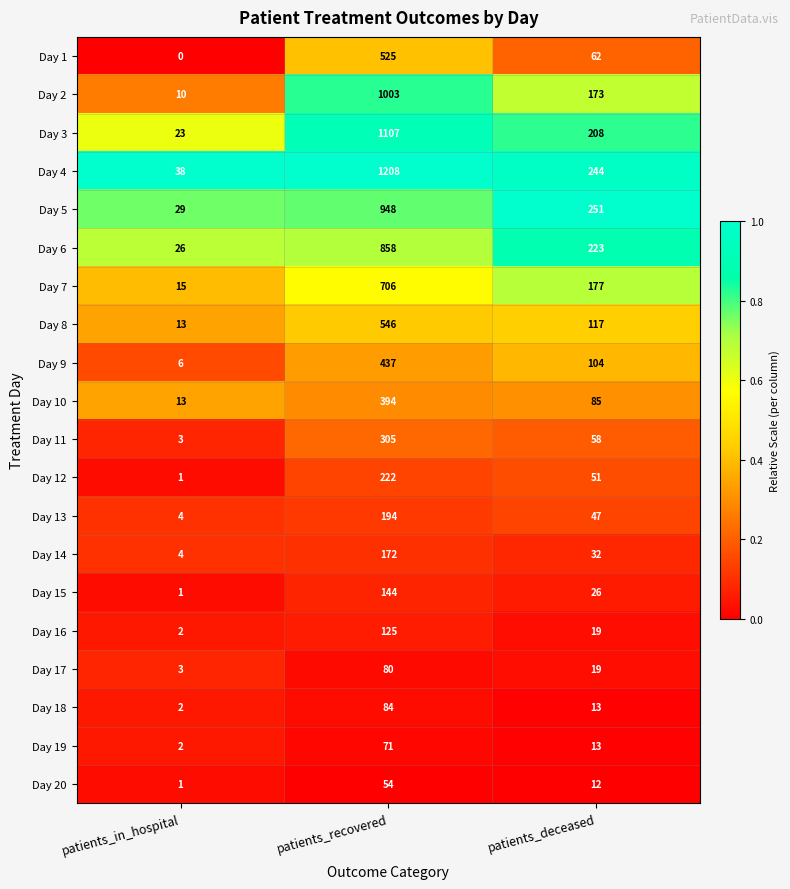

Which series changed the most between patients_in_hospital and patients_recovered?

Day 4